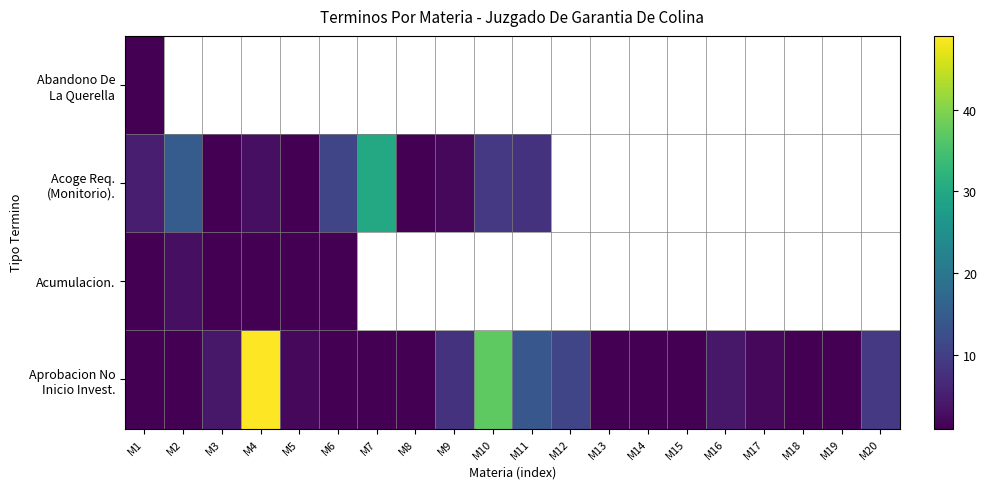

How many values in the Aprobacion No Inicio Invest. series exceed 2?

8